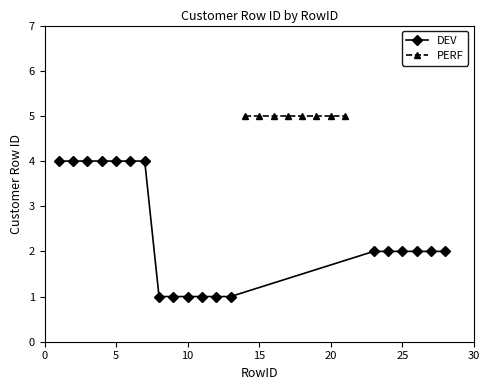

Count the number of categories in the chart.

19